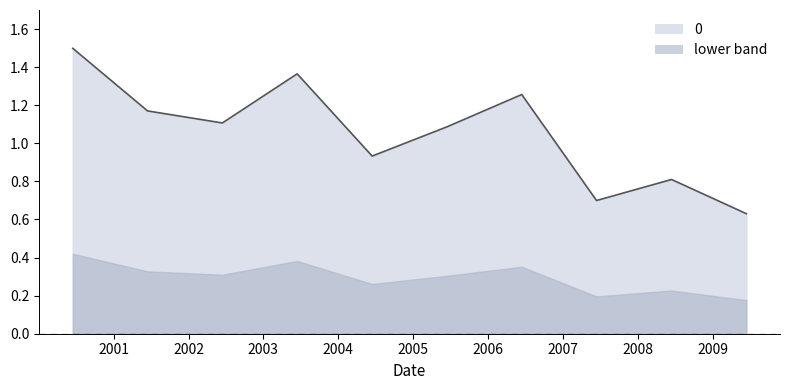

Where is the first local maximum?

2003-06-15